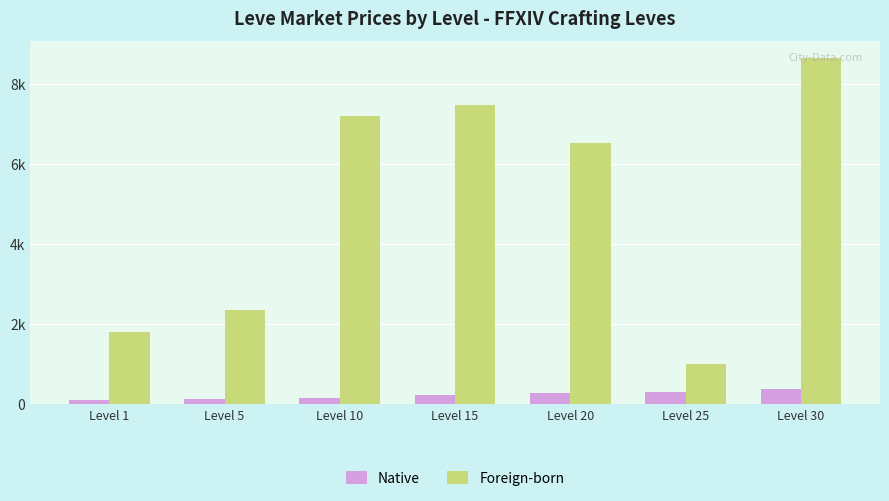

What is the difference between the maximum and second lowest values in the Foreign-born series?

6830